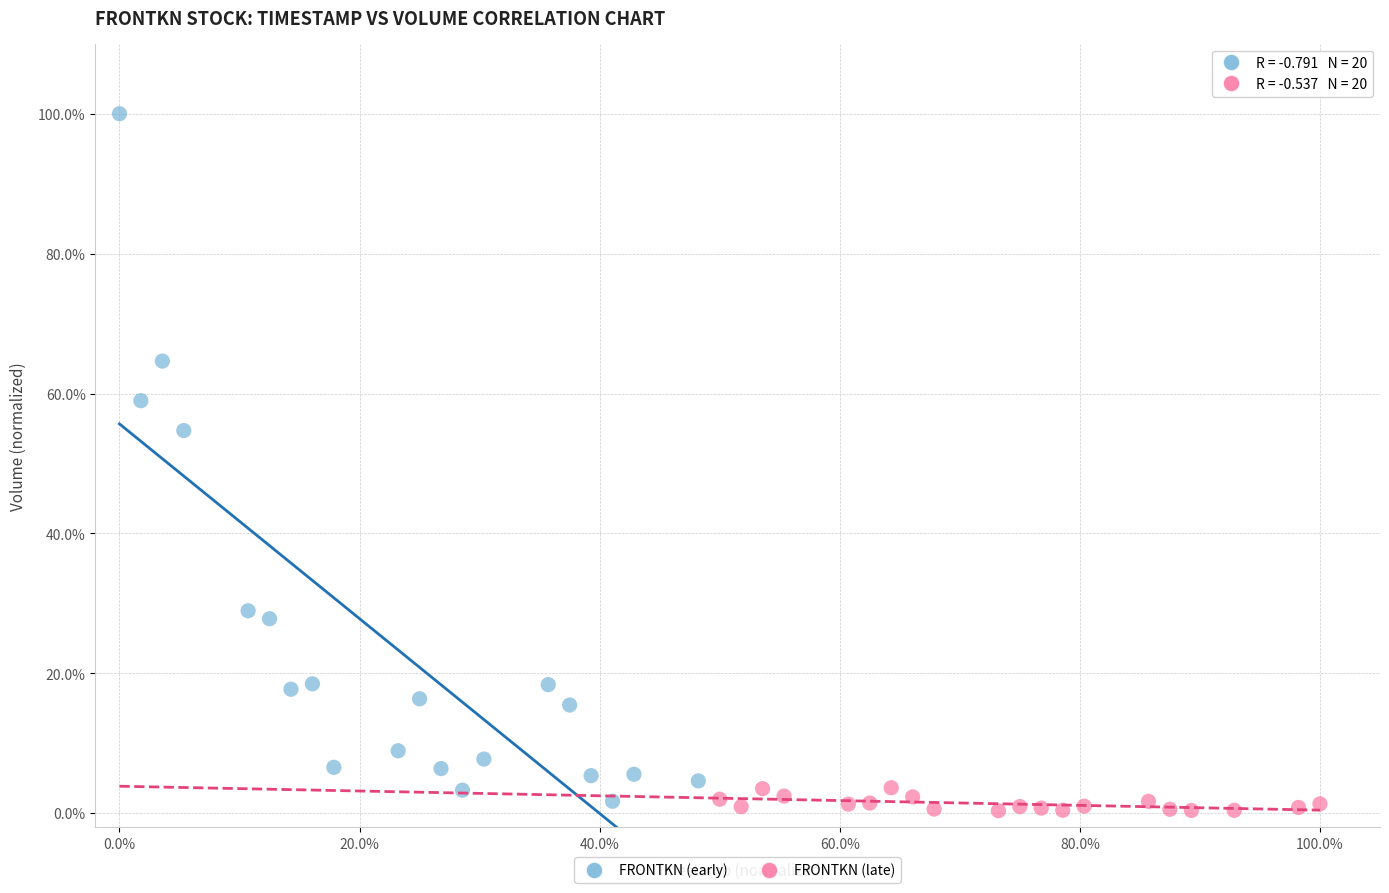

Which series reaches the minimum Y coordinate?

FRONTKN (late)